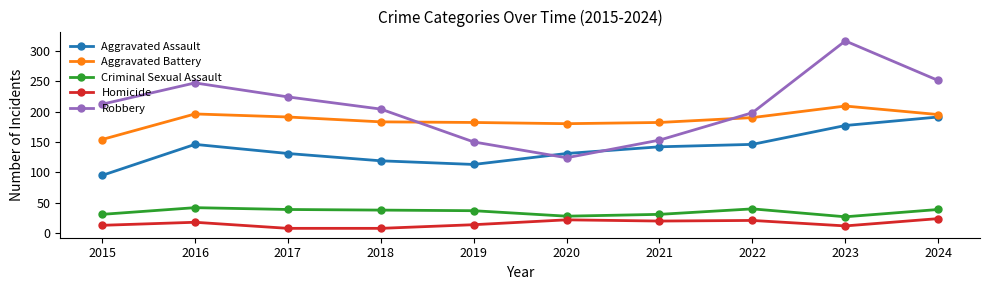

How many interior local valleys does the Robbery series have?

1